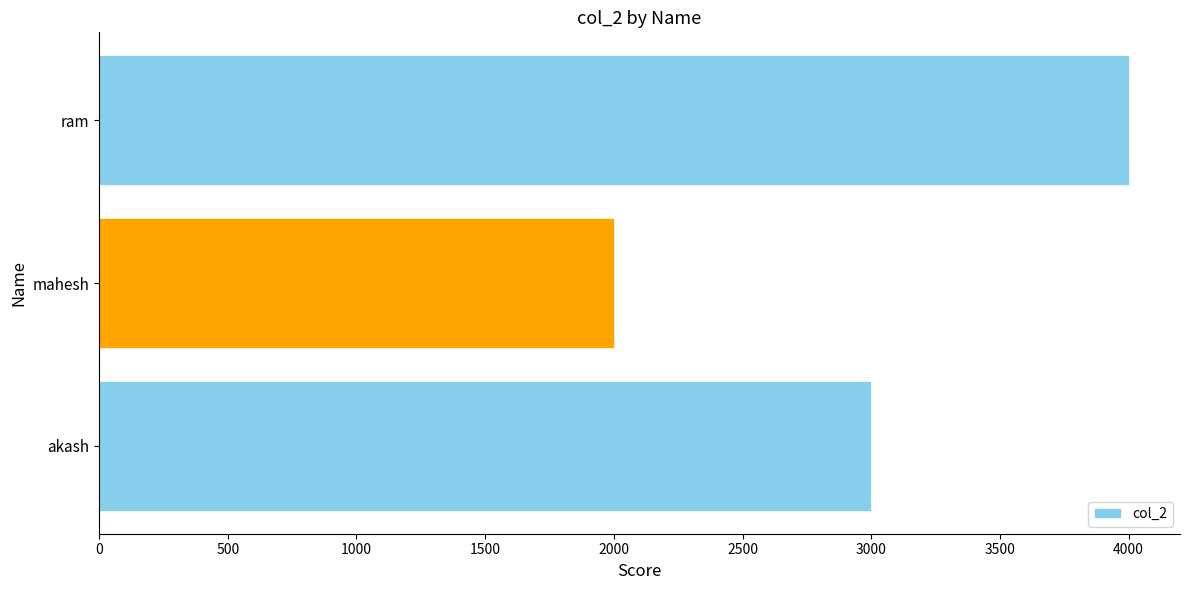

What is the difference between the maximum and minimum values?

2000